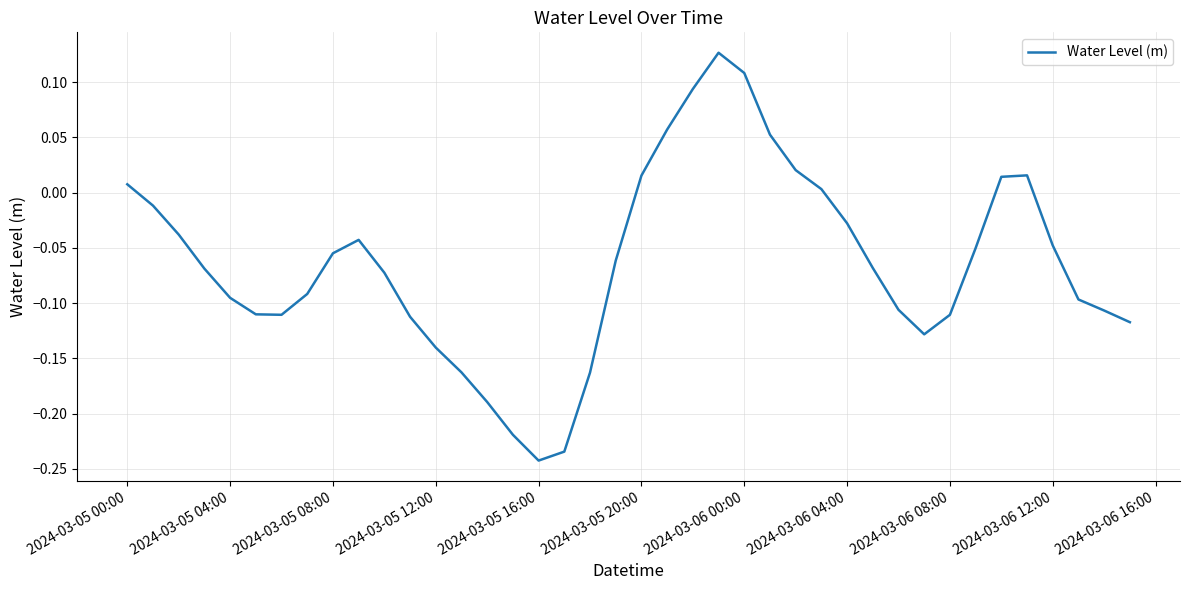

Count the number of values greater than 0.

11